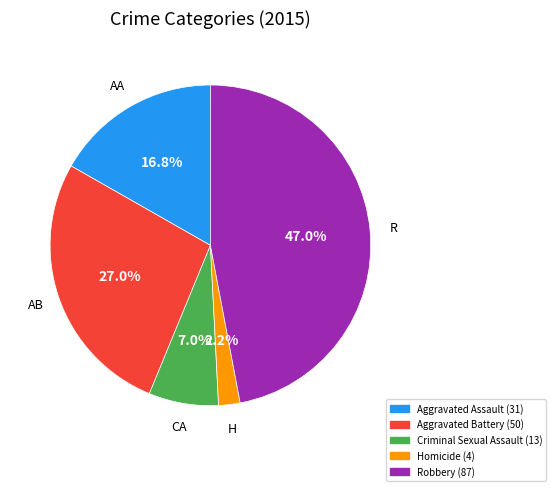

Is there any slice that represents more than half of the pie?

No